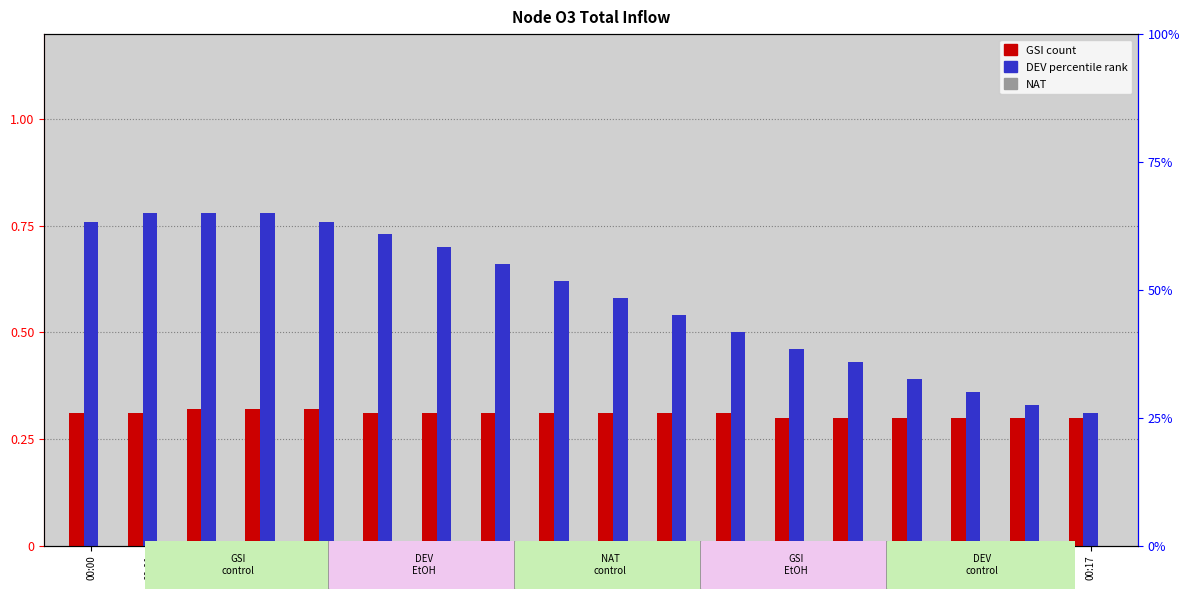

At which label does DEV reach its minimum?

00:17